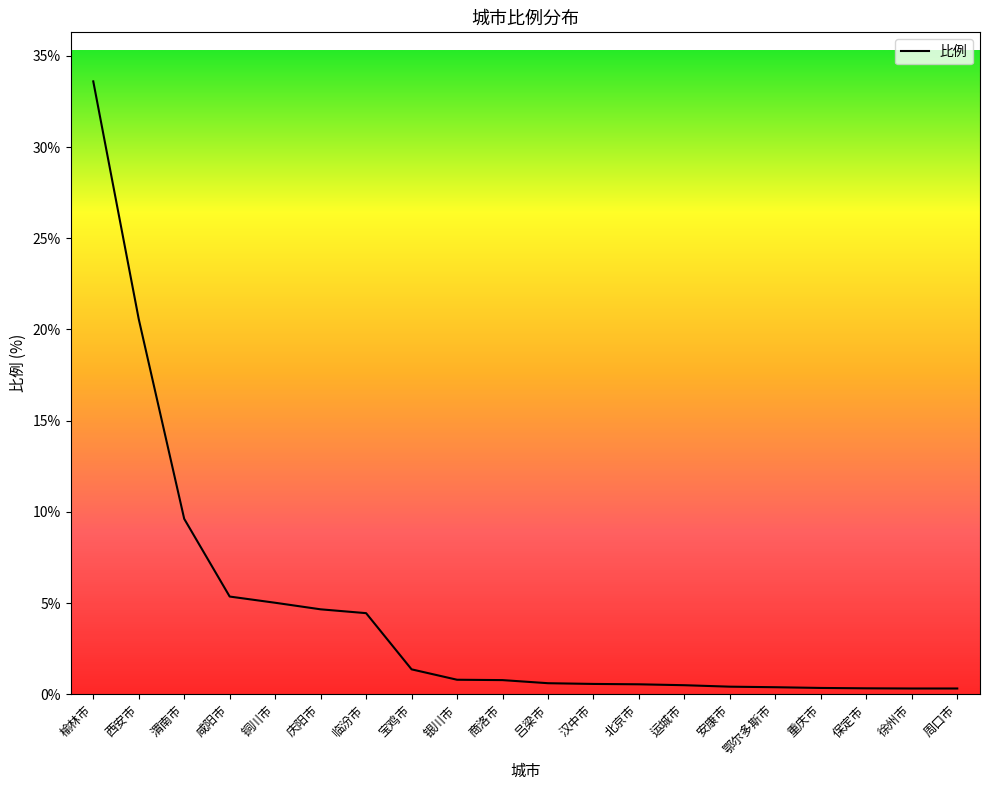

The value at 咸阳市 is 8.7. True or false?

False